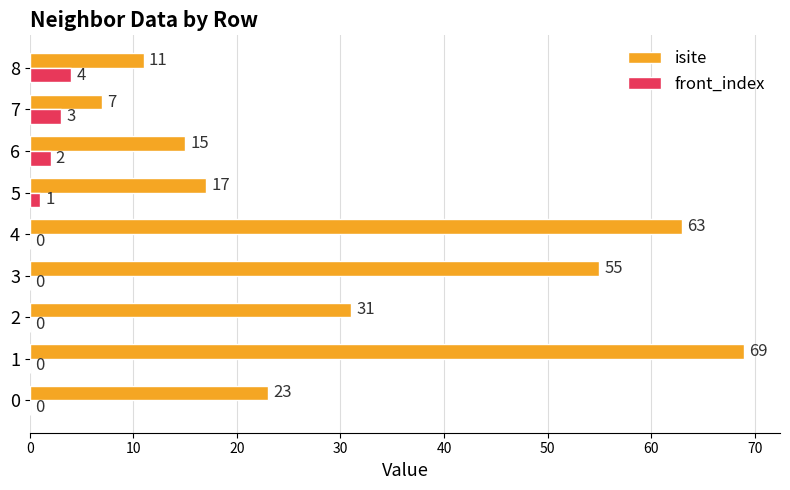

How many front_index values are between 0 and 2?

7